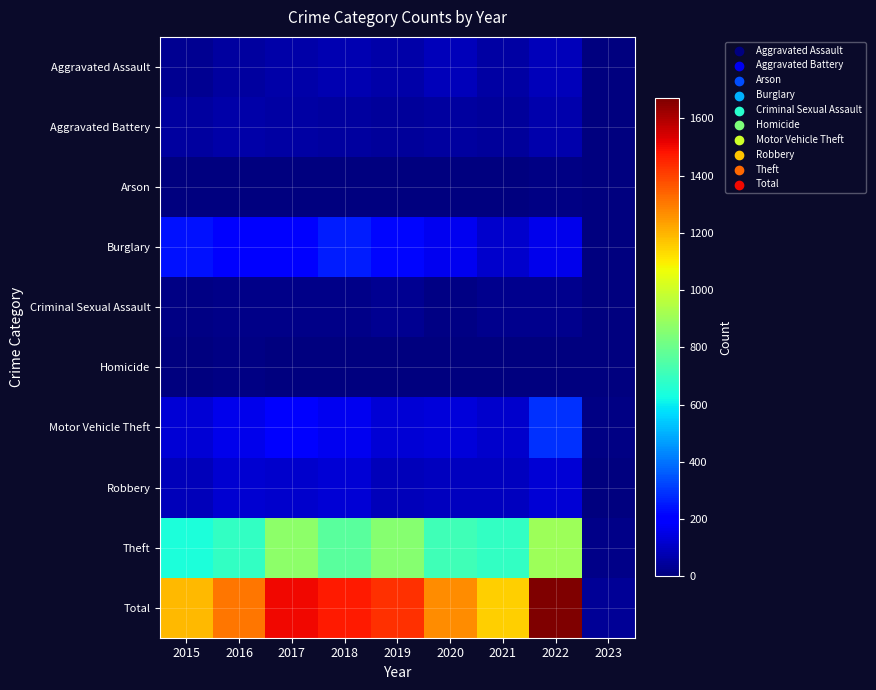

What is the maximum value shown in the chart?

1670